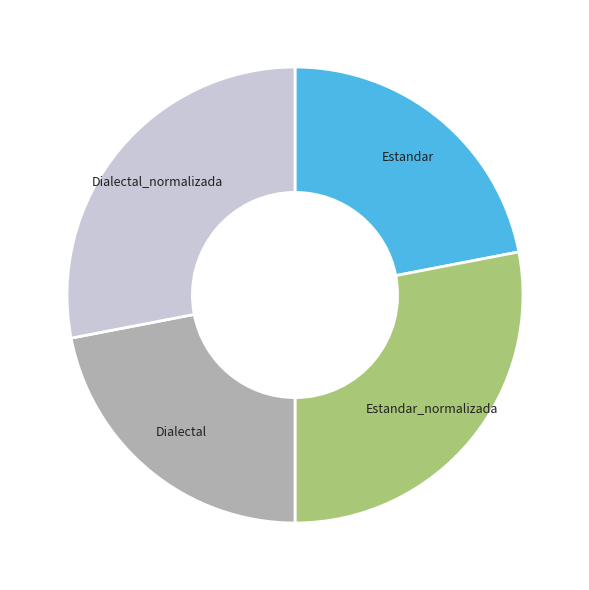

Does any single category account for the majority?

No